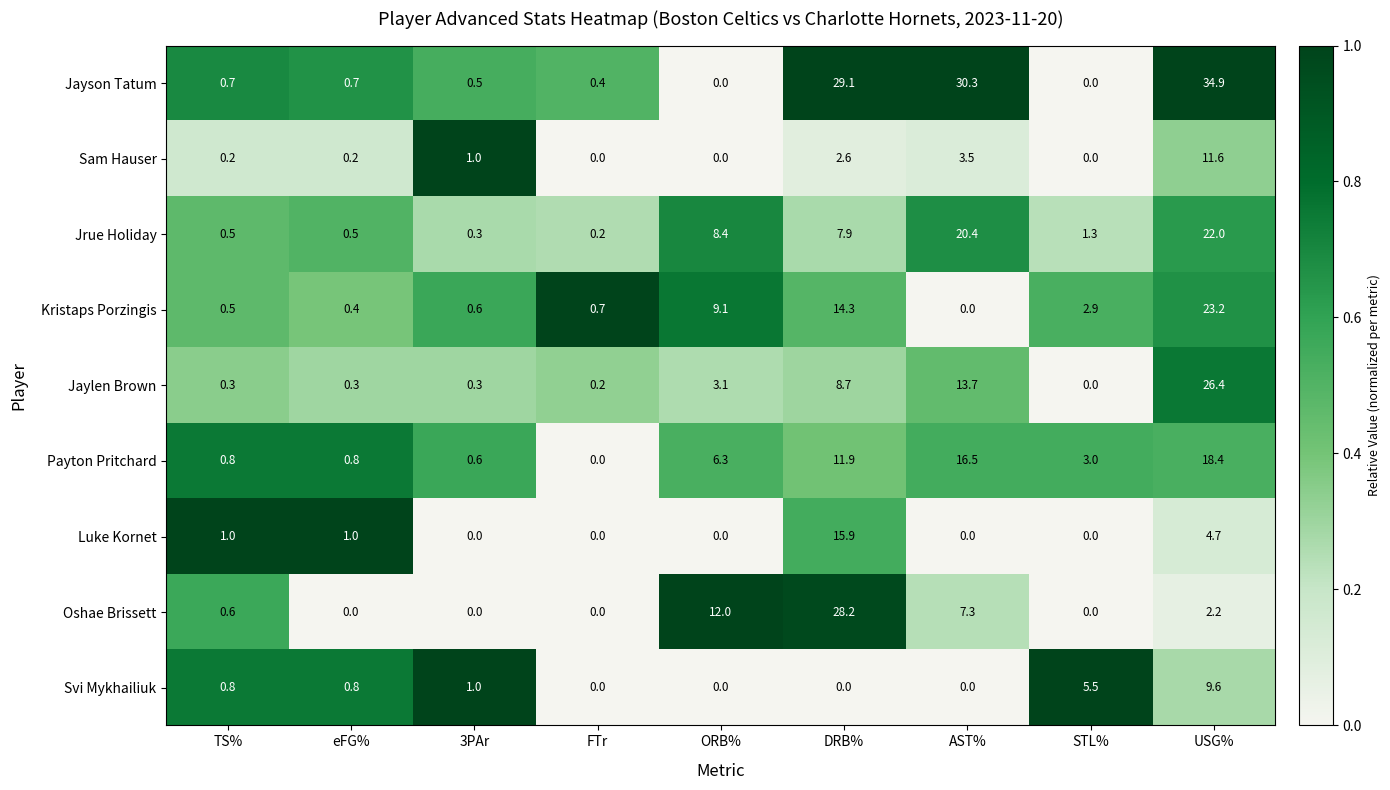

What is the total value across all series at ORB%?

38.9